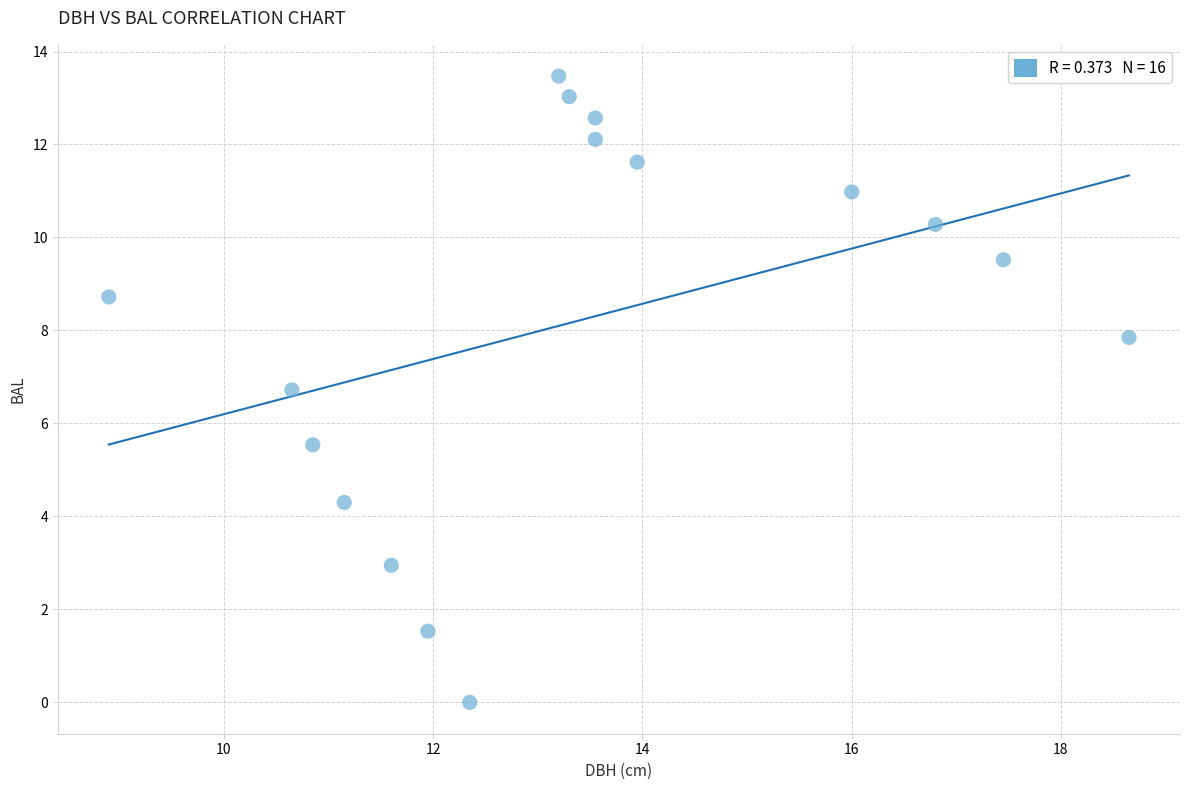

What Y value in the scatter plot is closest to 6?

5.5